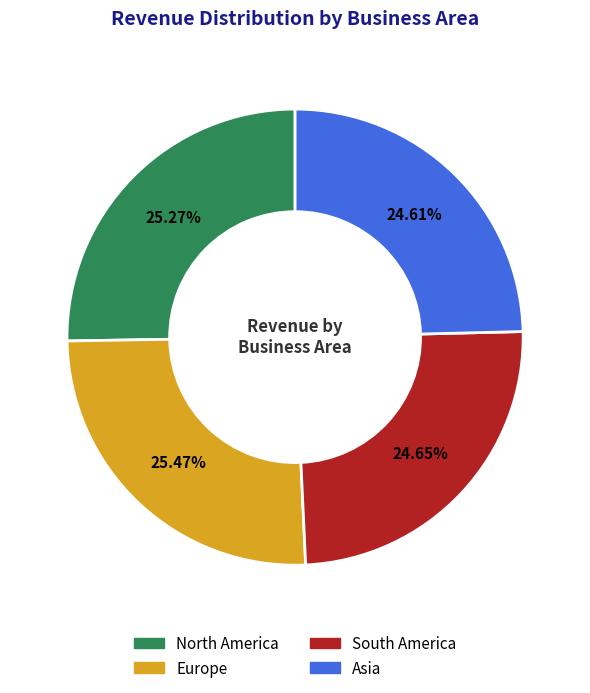

Is the sum of North America and Asia greater than half?

No